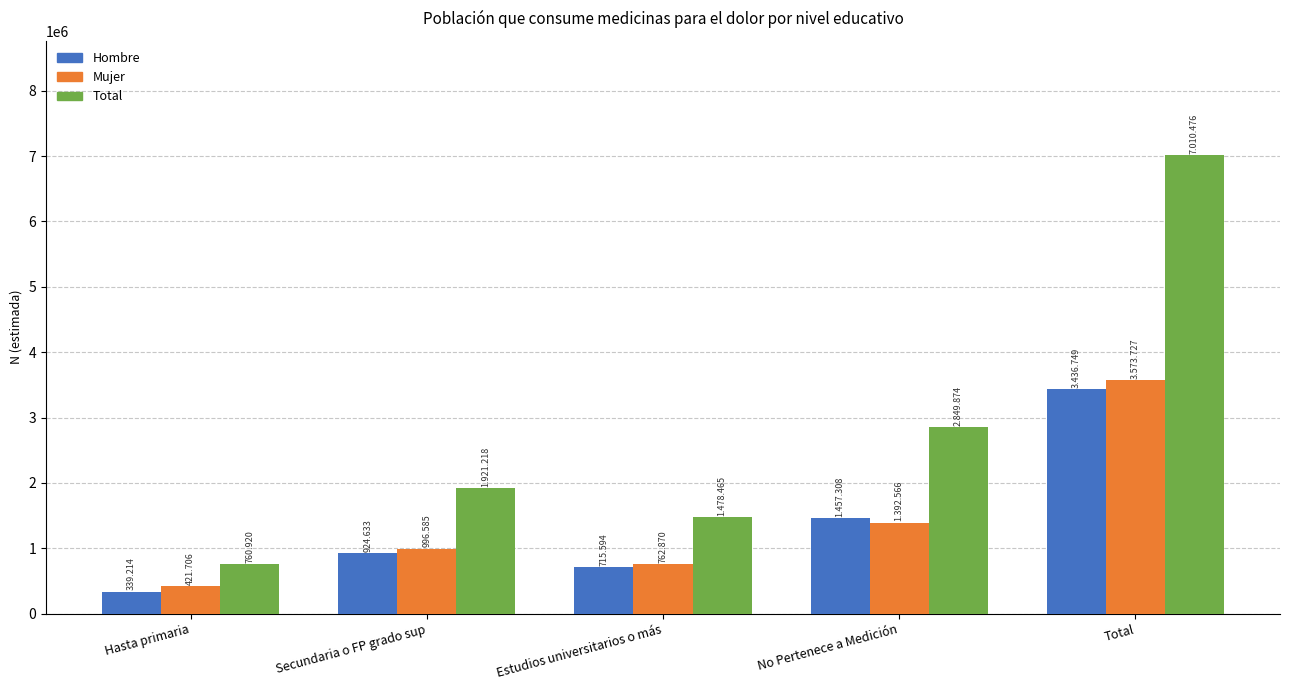

What is the sum of all Total values?

14020953